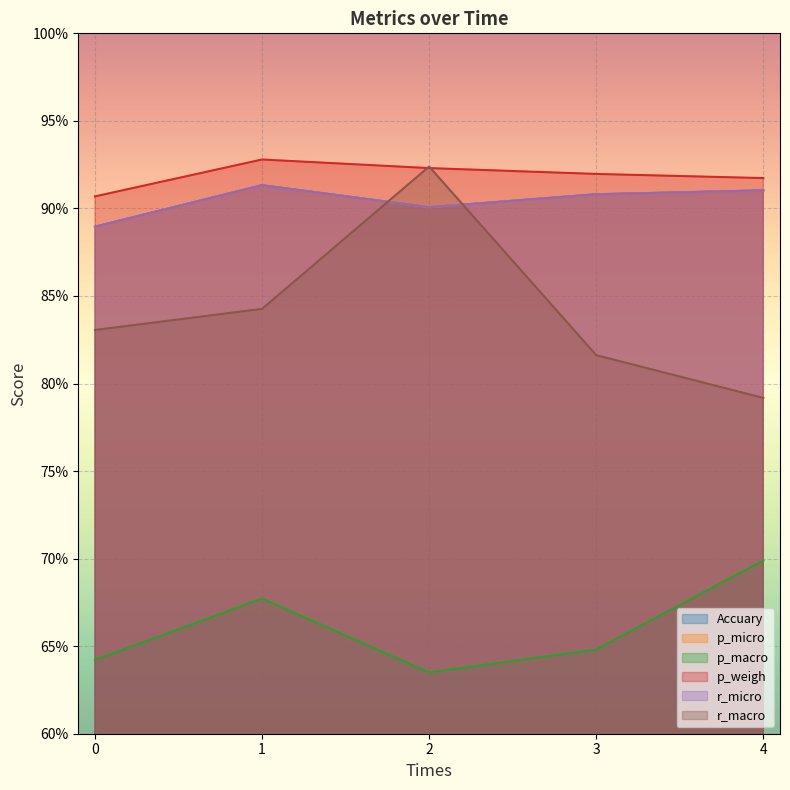

At which label does Accuary reach its peak?

1